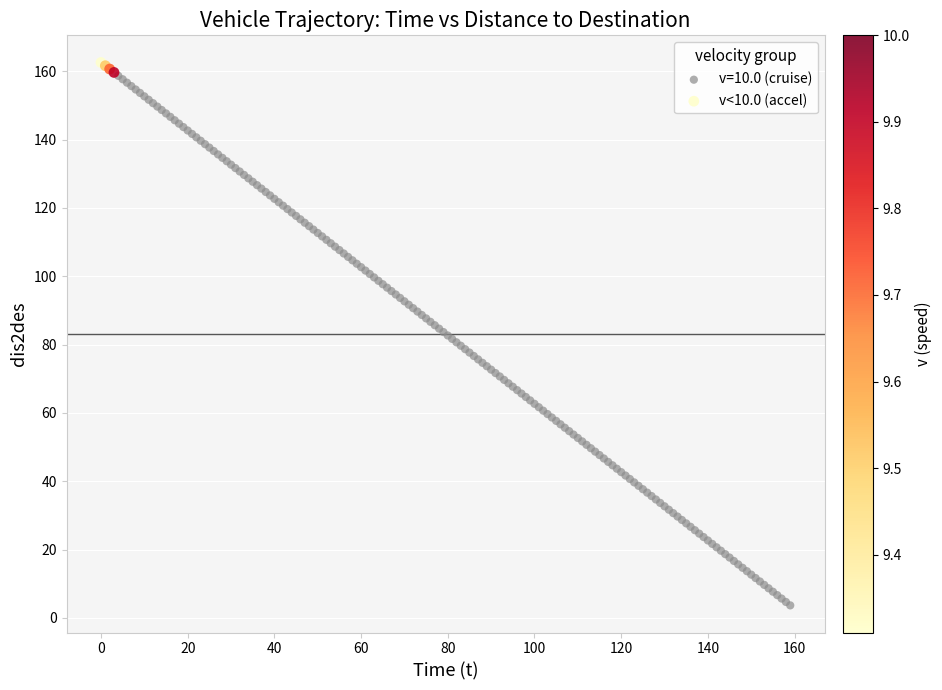

Which series has the largest Y range (max minus min)?

v=10.0 (cruise)